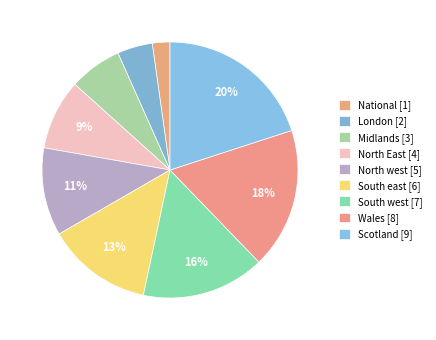

To the nearest percent, what is the combined percentage of London and South west?

20%